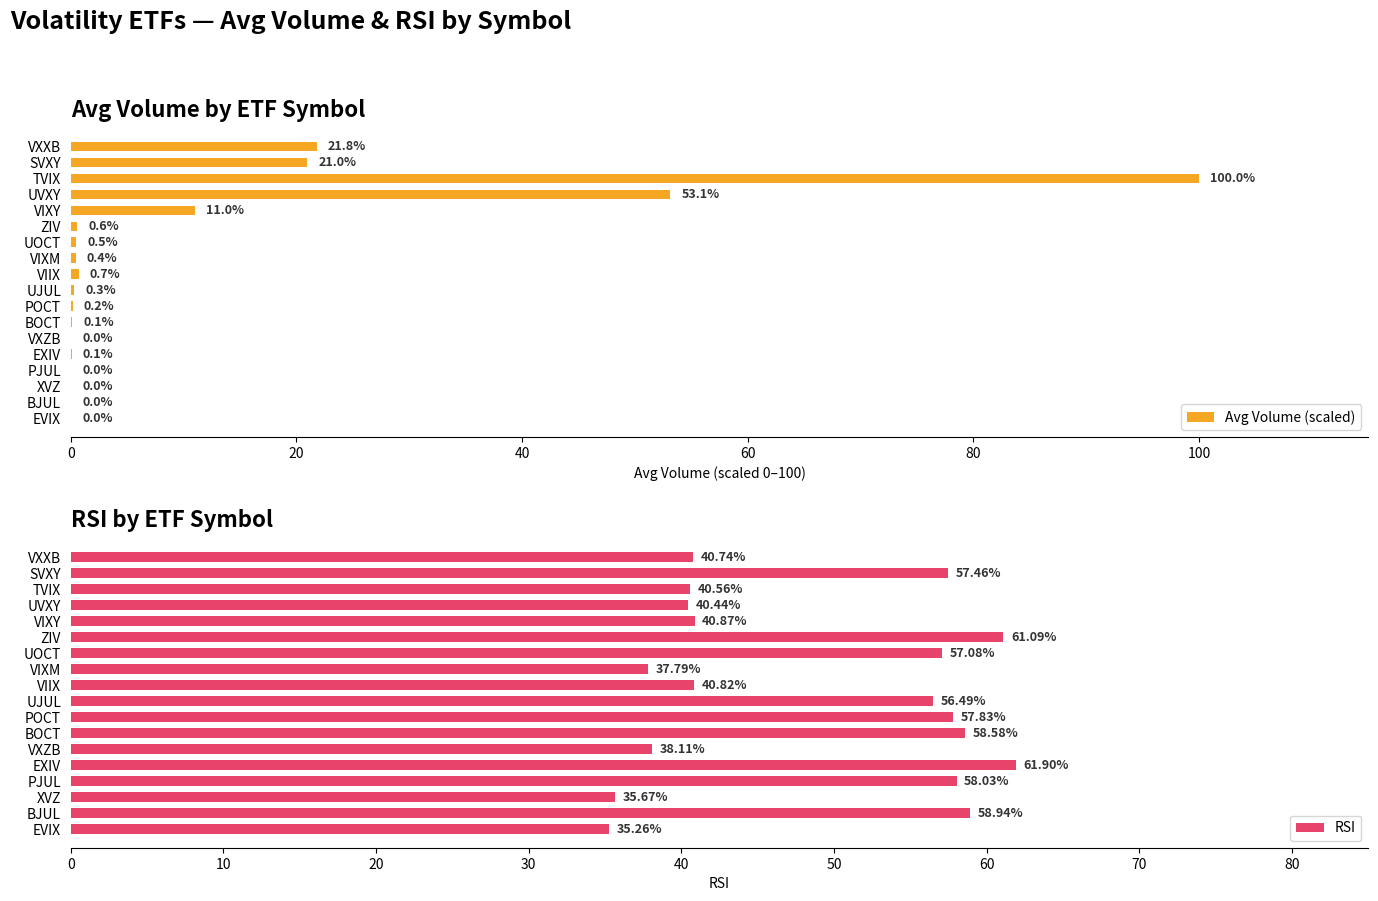

Is it true that Avg Volume (scaled) equals 0.0 at VXZB?

True